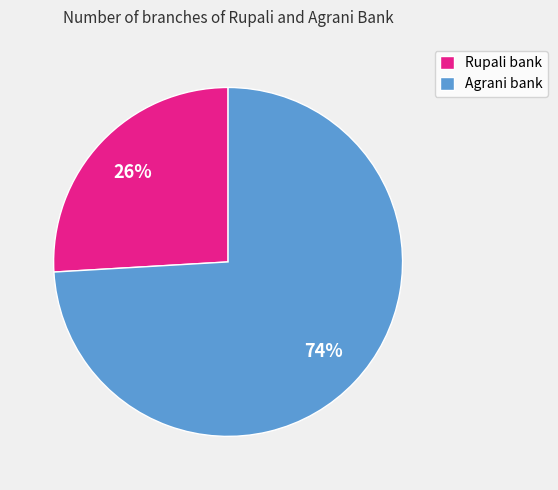

Count the number of slices in the pie.

2